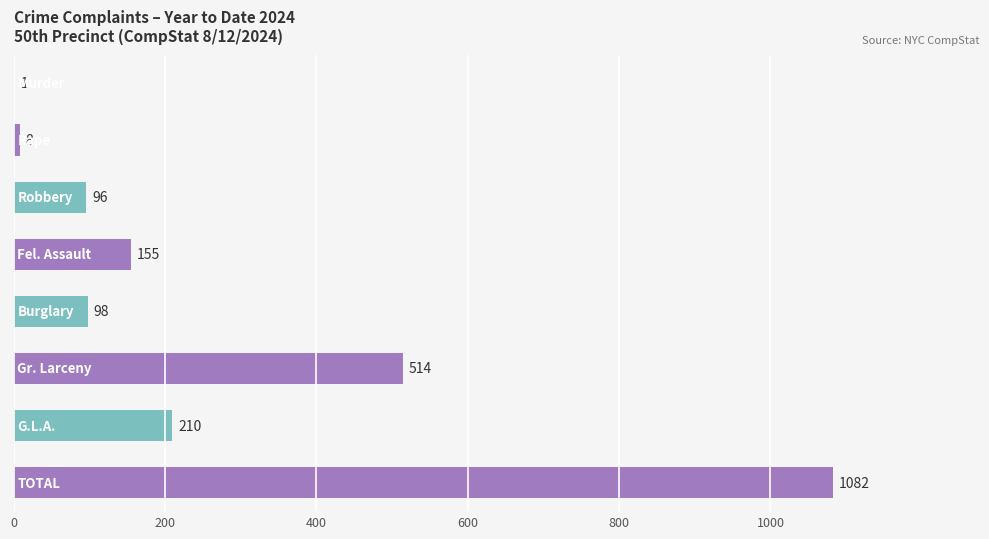

What is the greatest value displayed?

1082